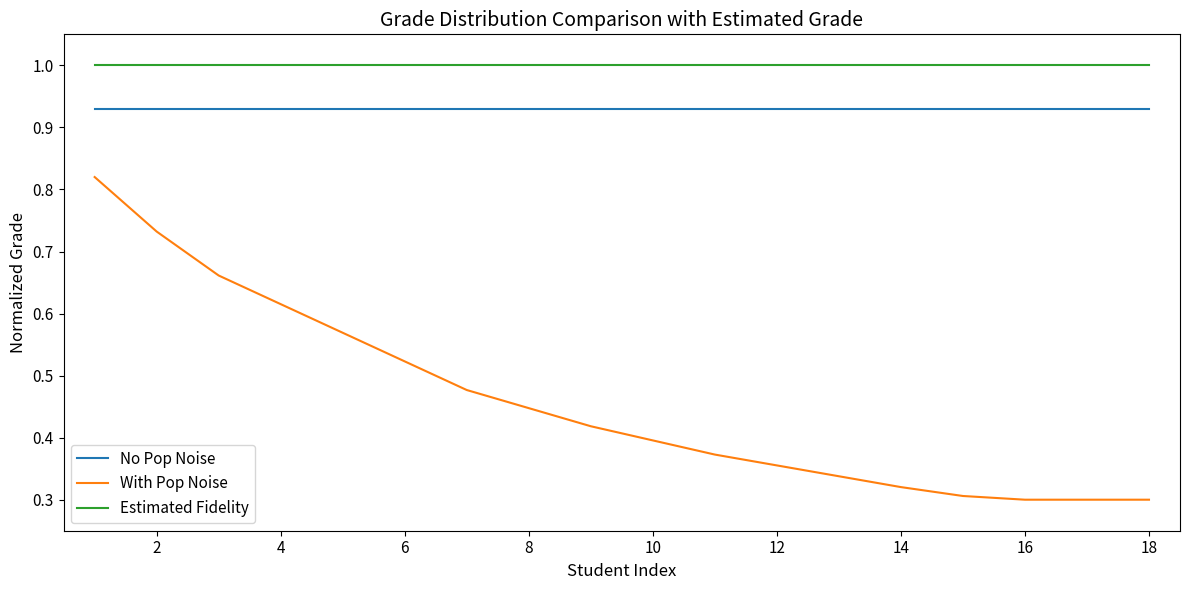

List the series in order of their peak value, lowest first.

With Pop Noise, No Pop Noise, Estimated Fidelity